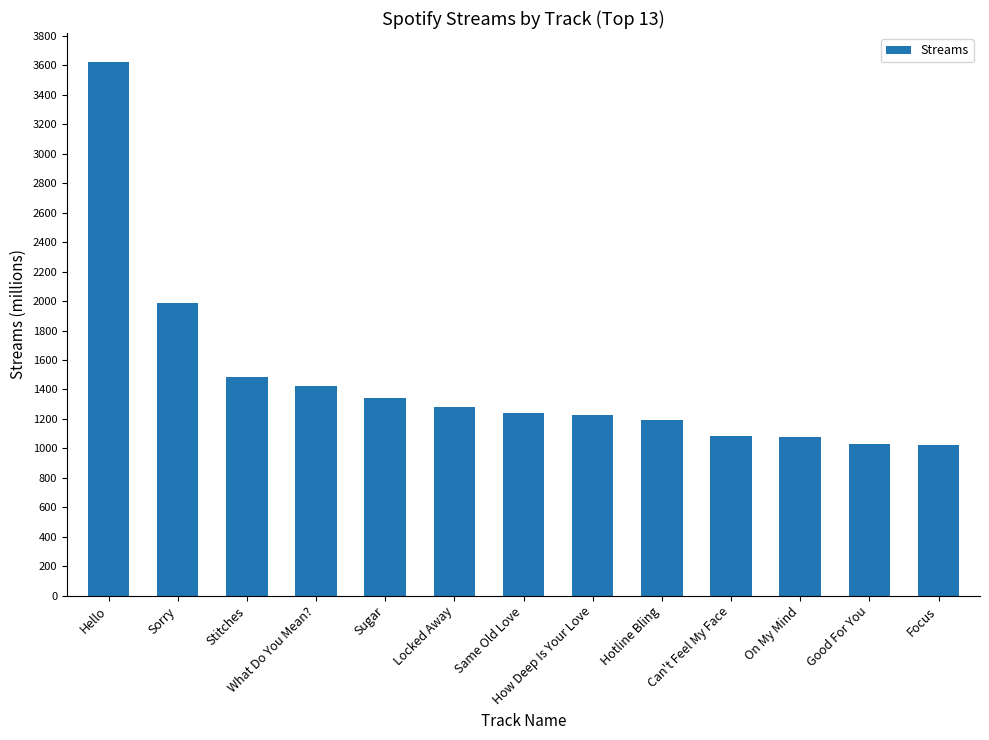

Which has a higher value, On My Mind or Same Old Love?

Same Old Love